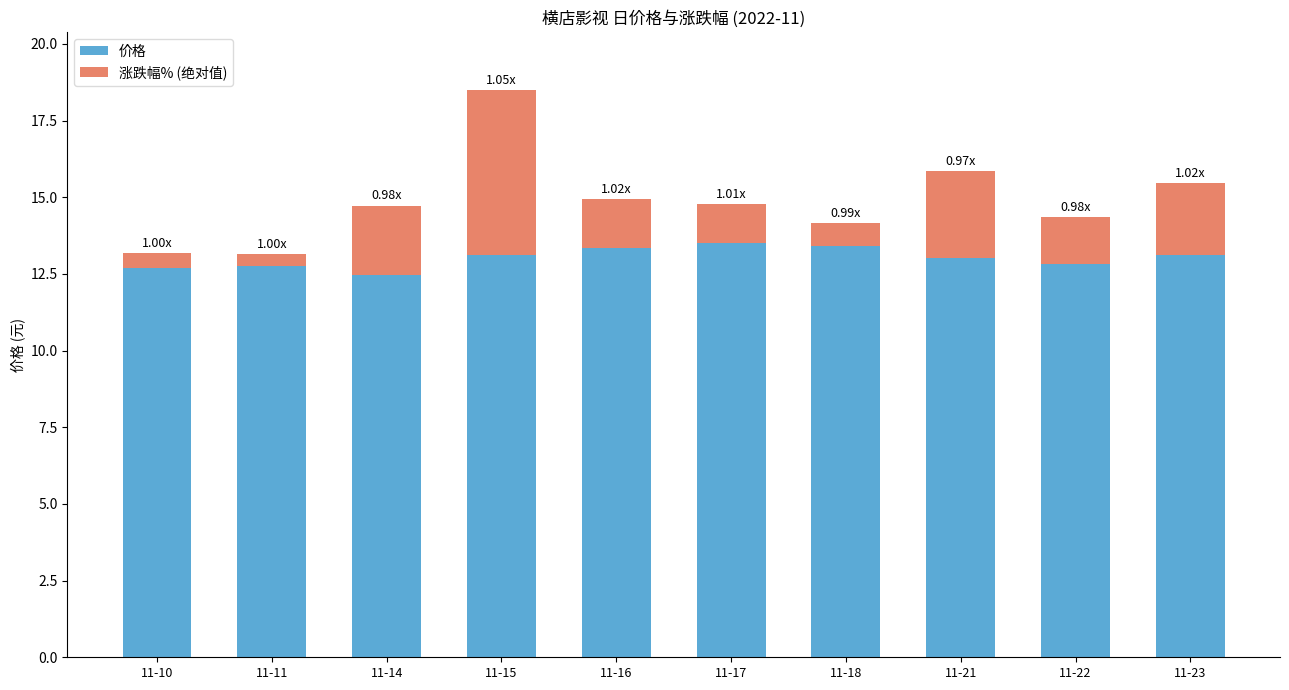

What is the average value of the 价格 series?

13.0